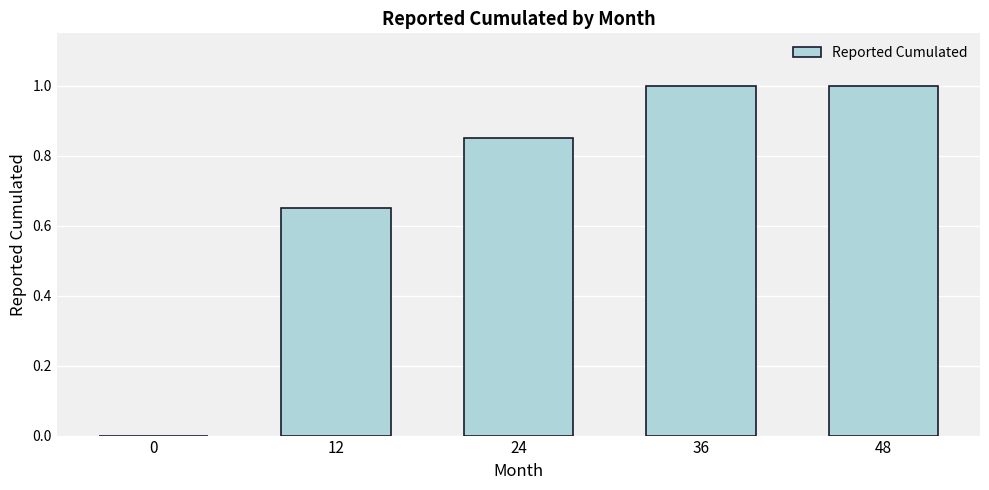

Approximately how many times larger is the value at 36 compared to 48?

1.0